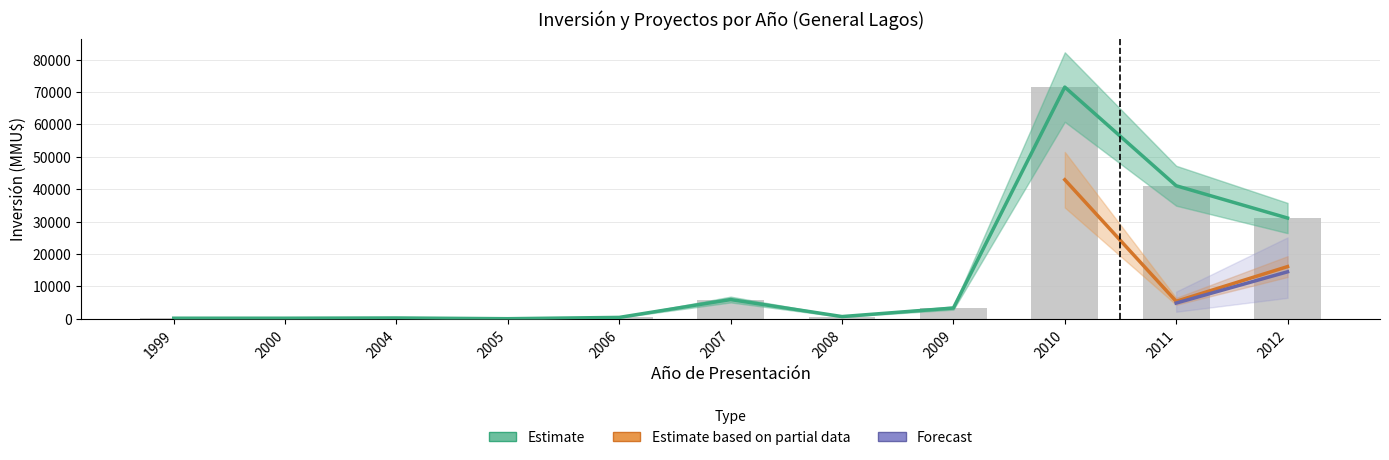

Is it true that the value at 2004 is 327?

False